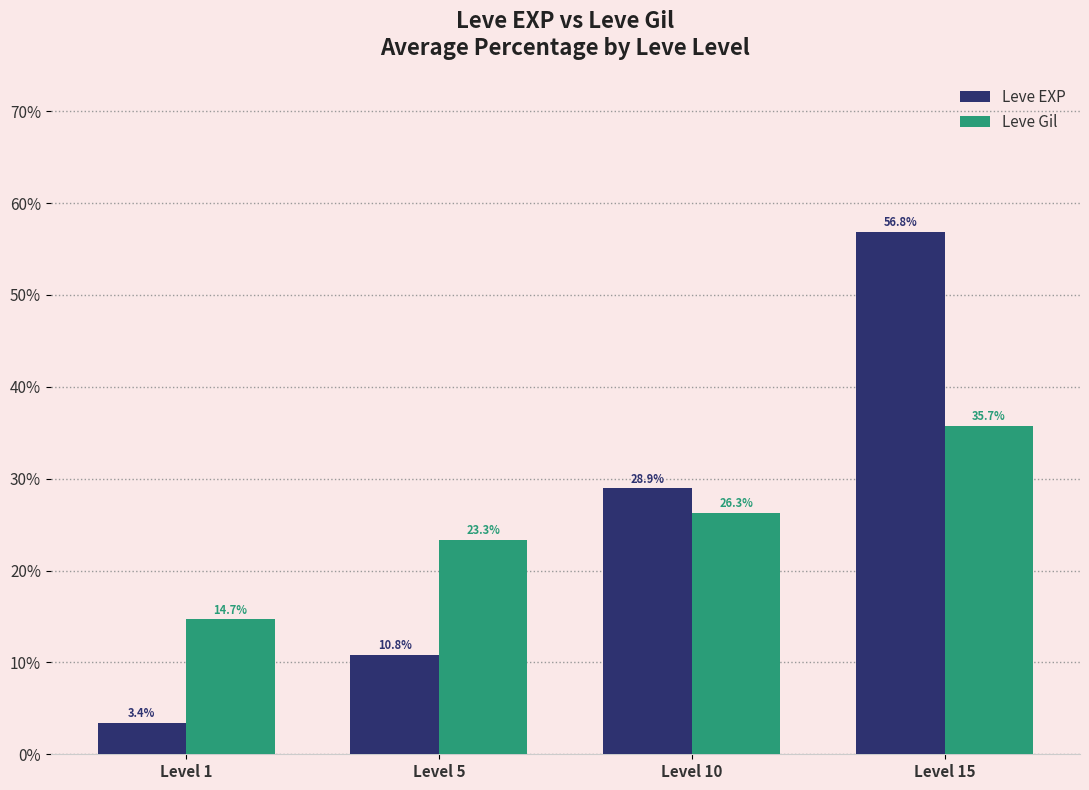

What is the value of the Leve EXP bar at the 2nd from the left?

10.8